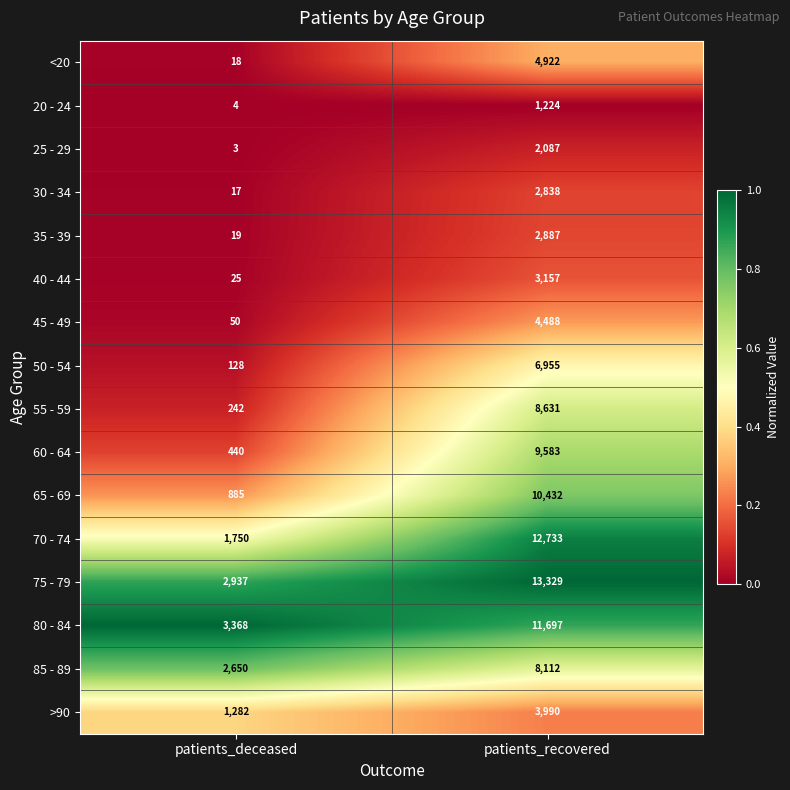

What is the difference between the 55 - 59 values at patients_deceased and patients_recovered?

8389